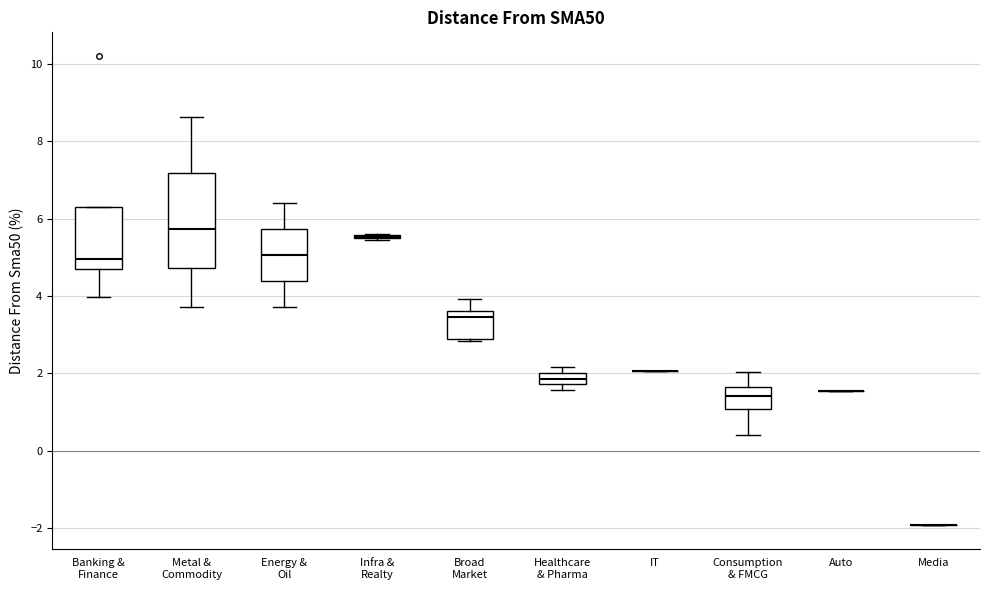

Comparing the boxes themselves (not the whiskers), which one is the tallest?

Metal & Commodity